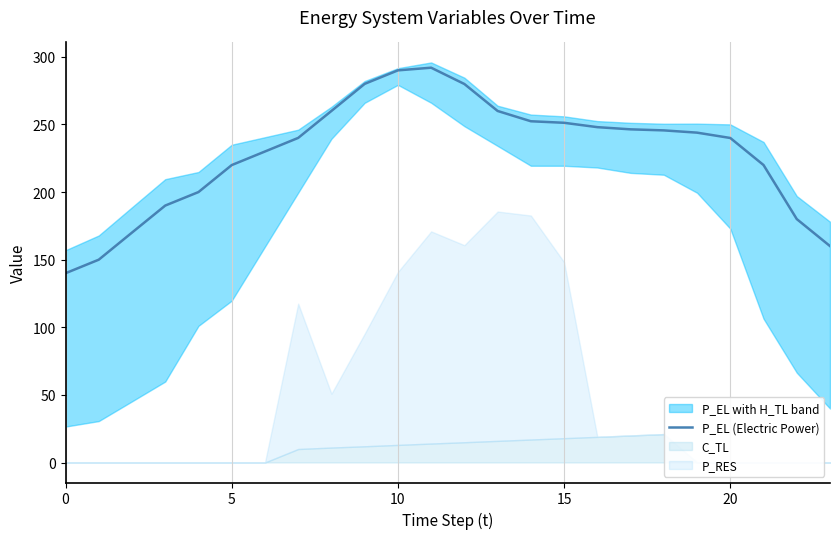

At which category does the data reach its first local peak?

11